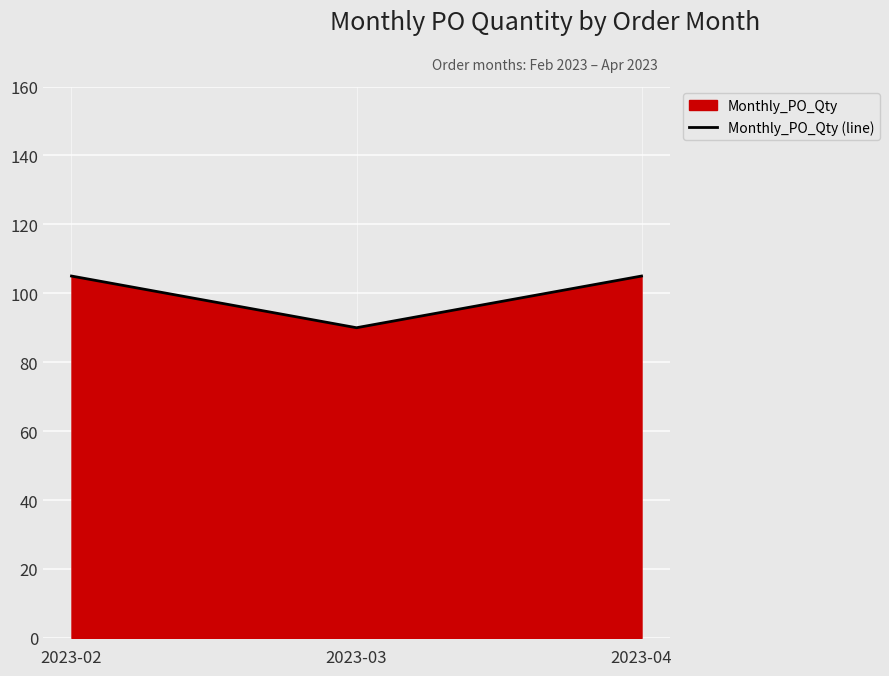

At which category does the chart reach its minimum across all series?

2023-03